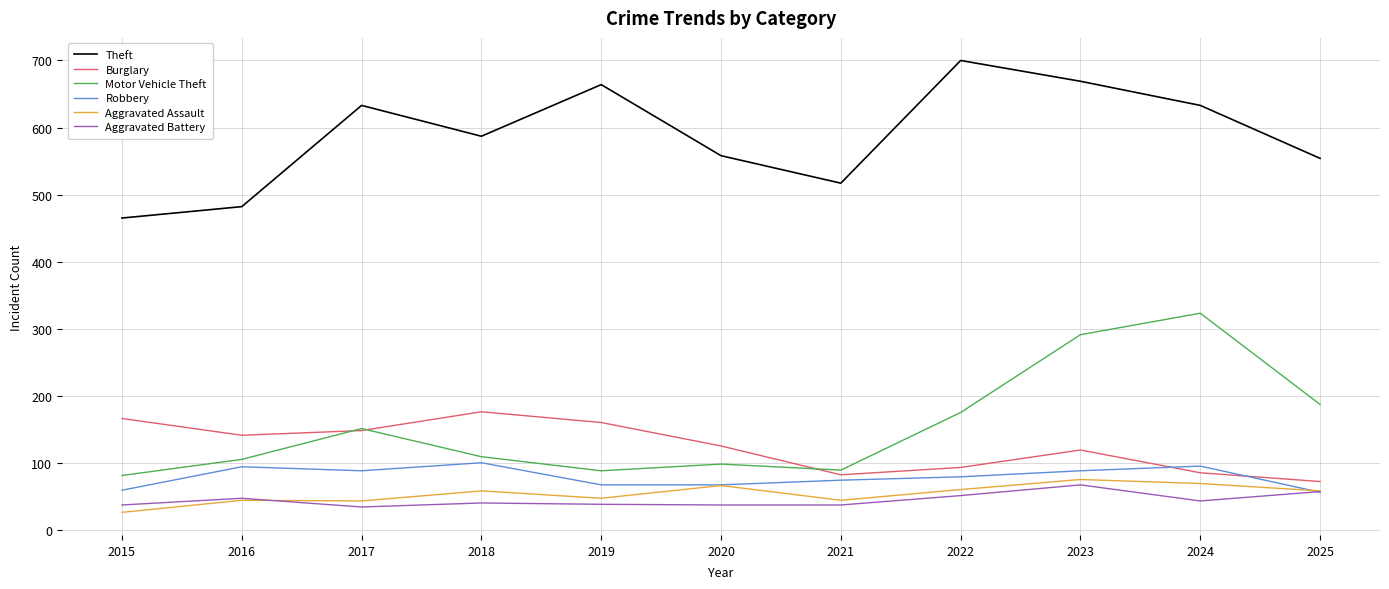

Which category has the lowest value across all series?

2015